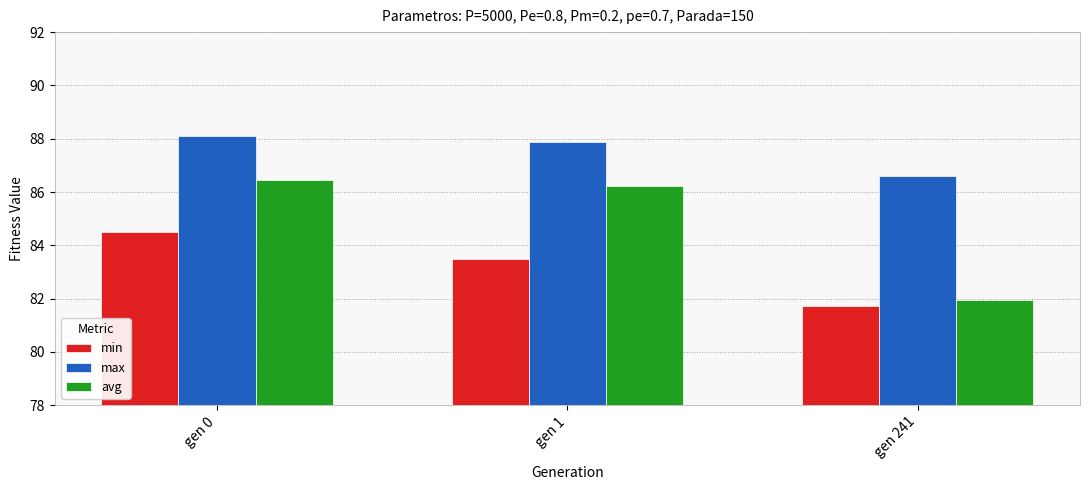

At which label does min reach its minimum?

gen 241